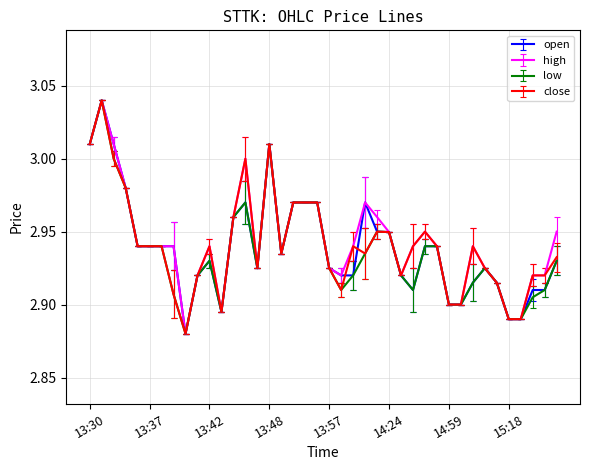

Which series has the largest total across all categories?

high